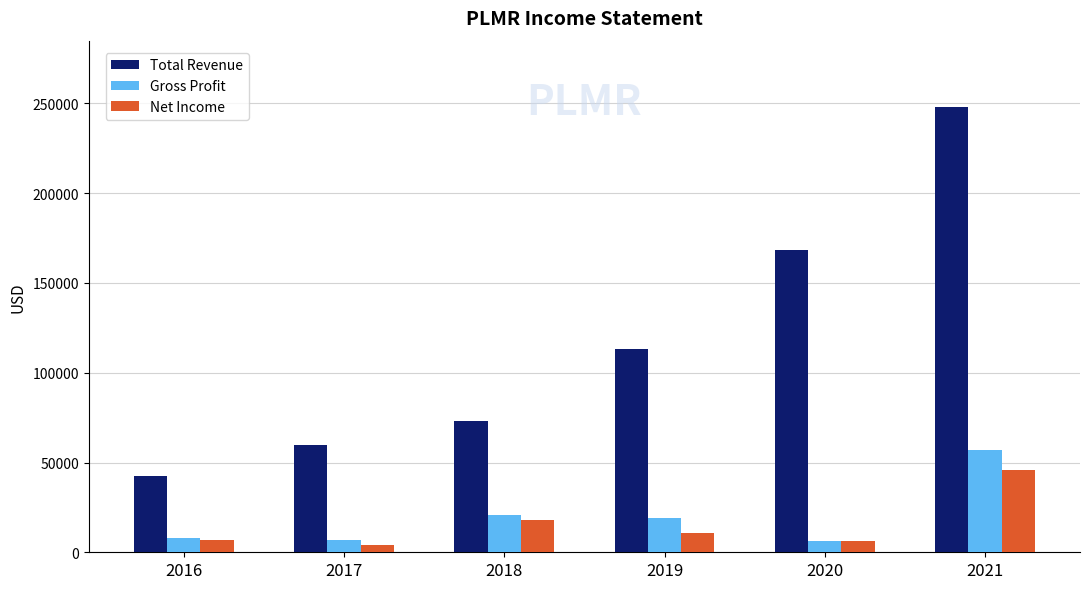

Between 2017 and 2019, which series saw the biggest shift?

Total Revenue